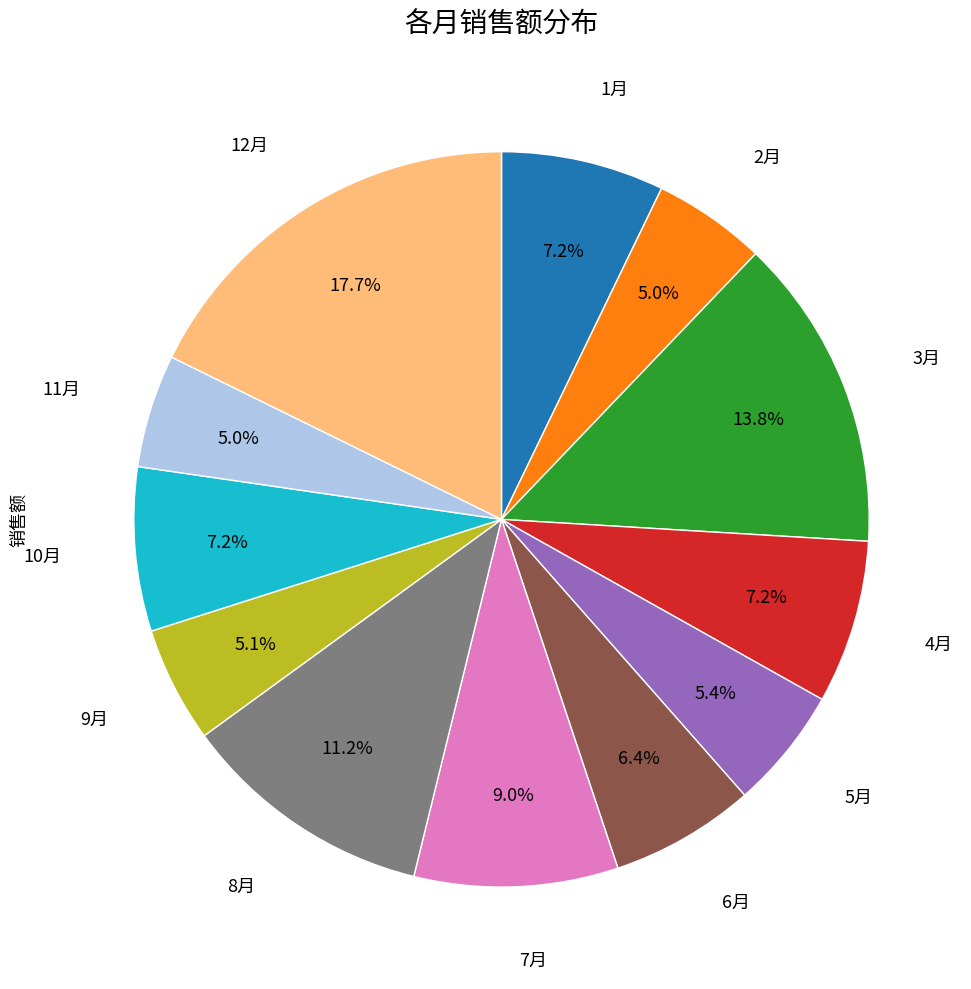

Which slice is the largest?

12月